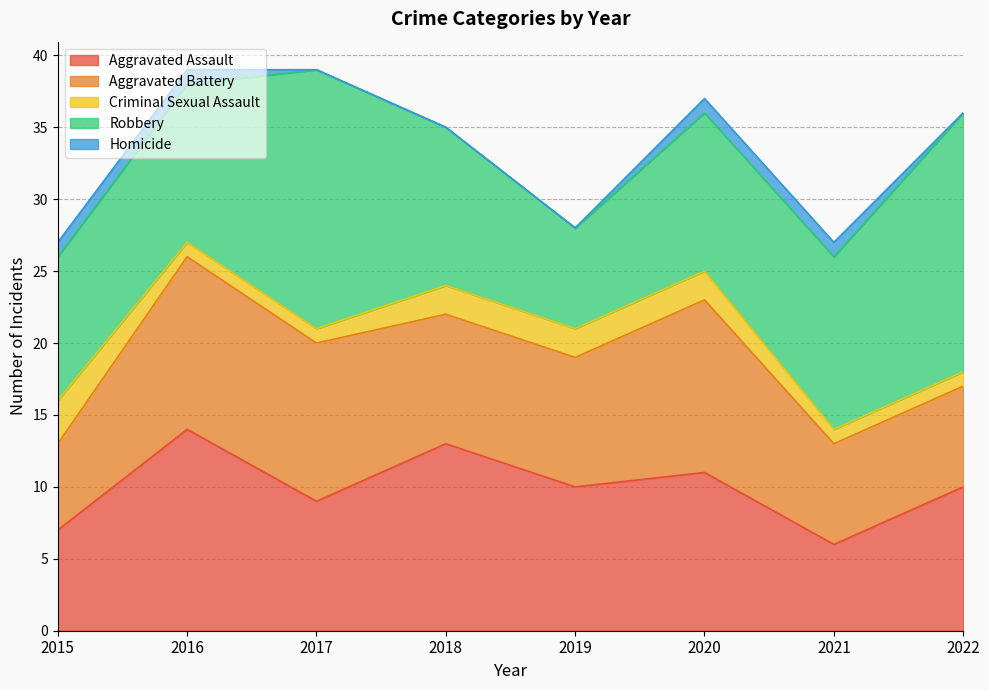

What is the value of the Robbery point at the 6th from the left?

11